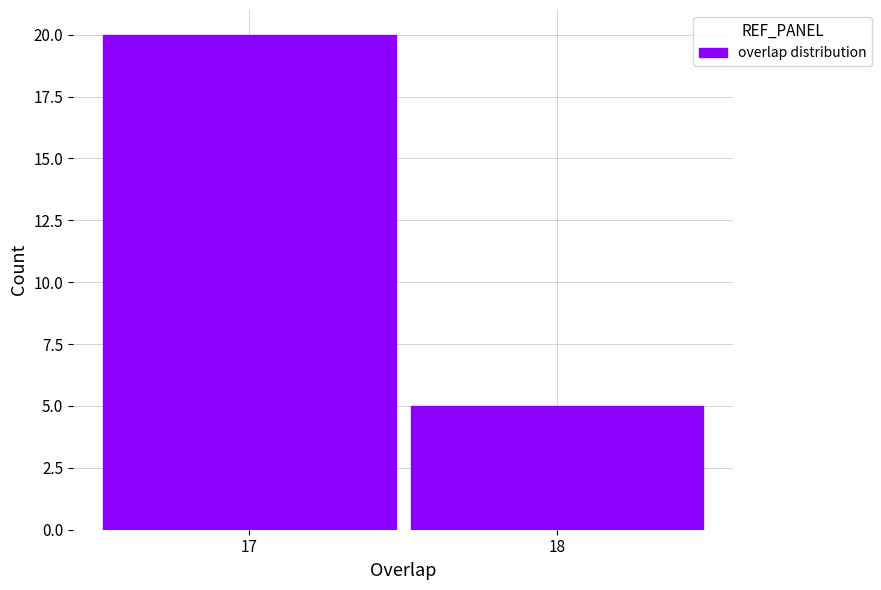

Reading right to left, transcribe all the data shown in this chart.

18=5	17=20